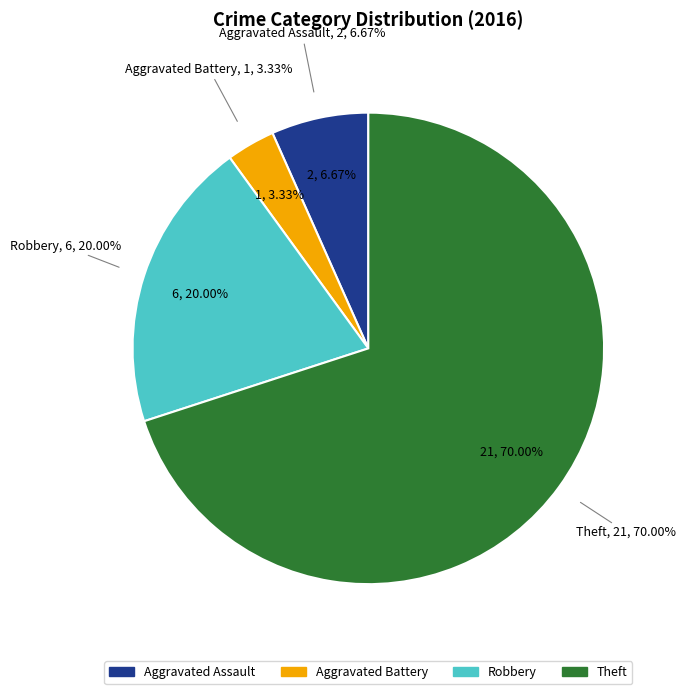

To the nearest percent, what is the difference between the Theft and Aggravated Assault slice percentages?

63%